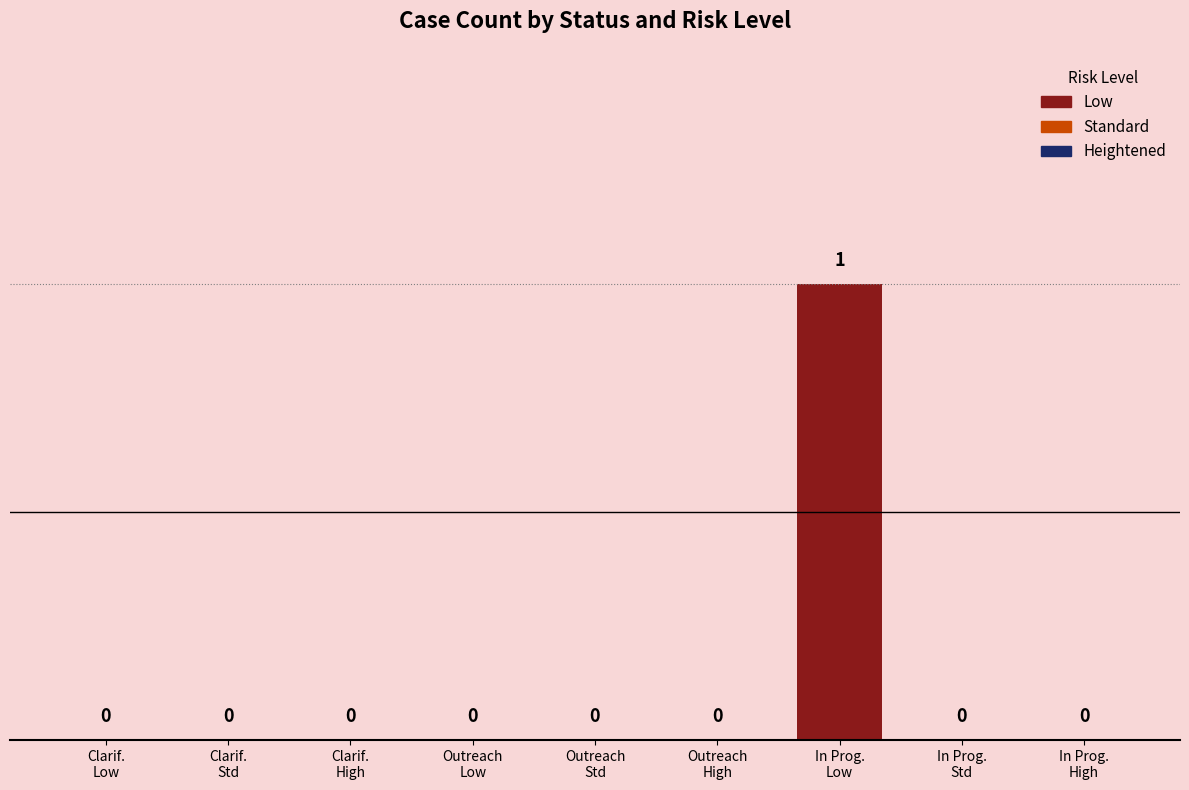

How many values are above zero?

1